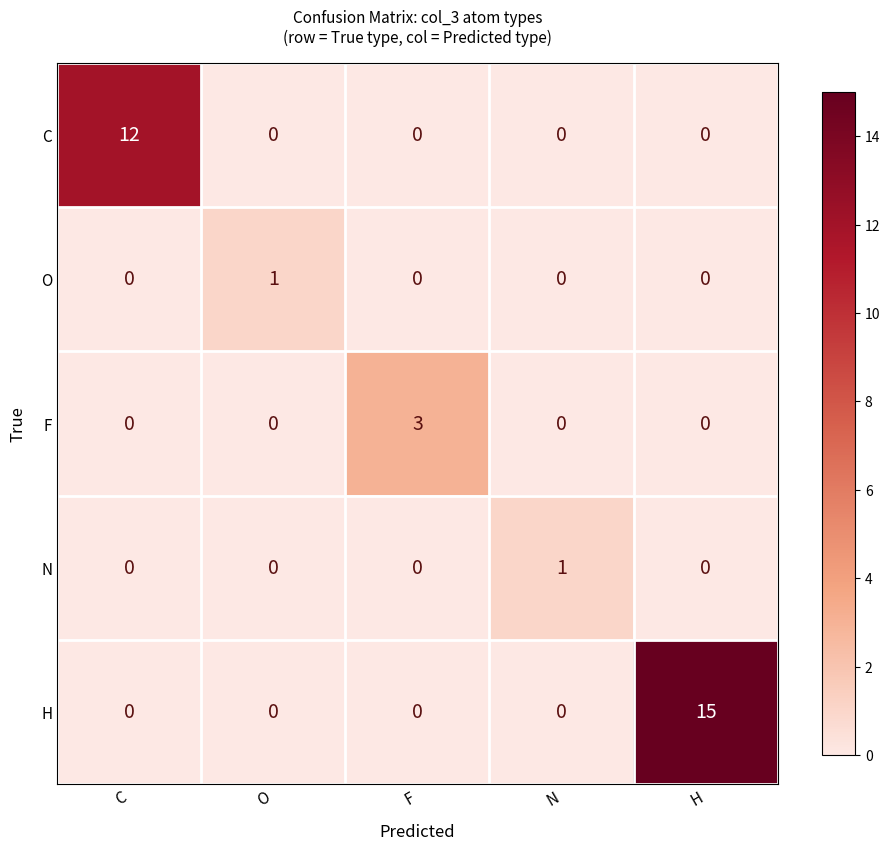

How many F values are between 0 and 1?

4